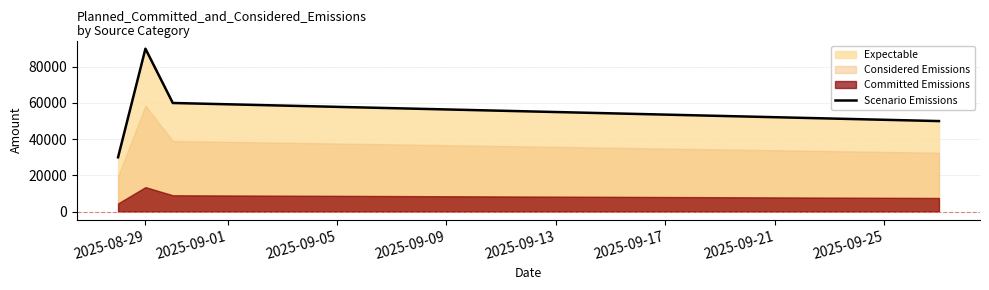

True or false: Scenario Emissions has more than 2 points higher than both neighbors.

False